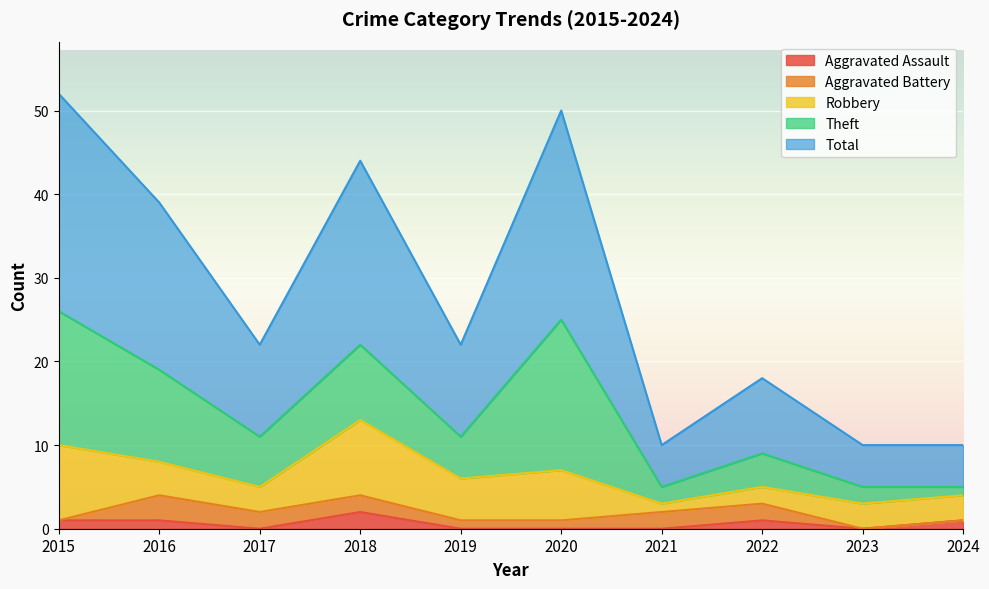

At 2023, list the series in order from largest to smallest.

Total, Robbery, Theft, Aggravated Assault, Aggravated Battery